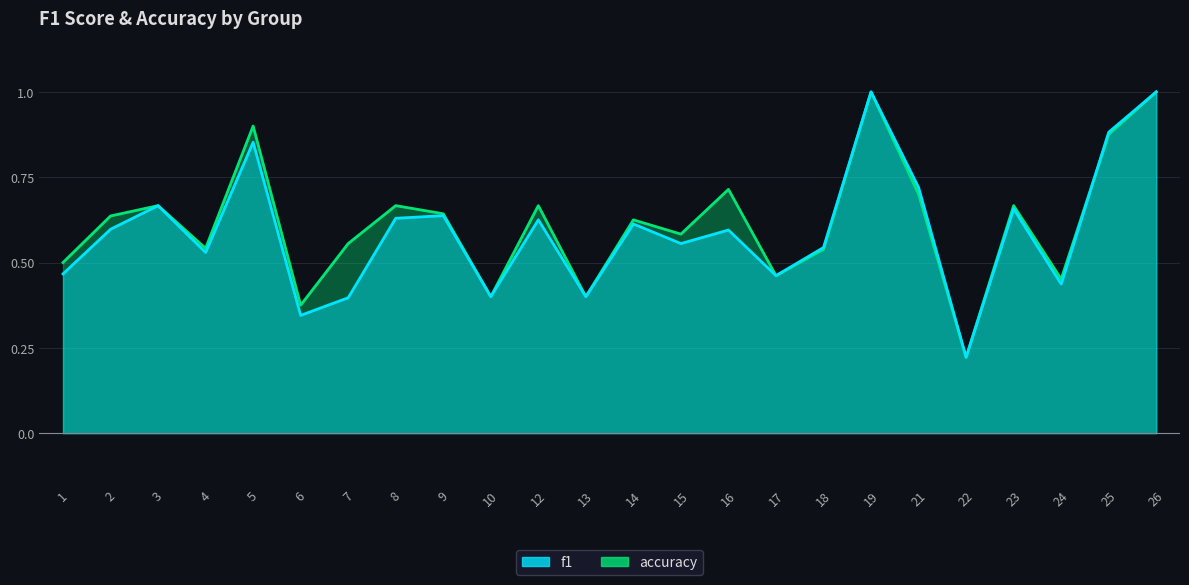

Does the chart display data point markers on the line(s)?

No